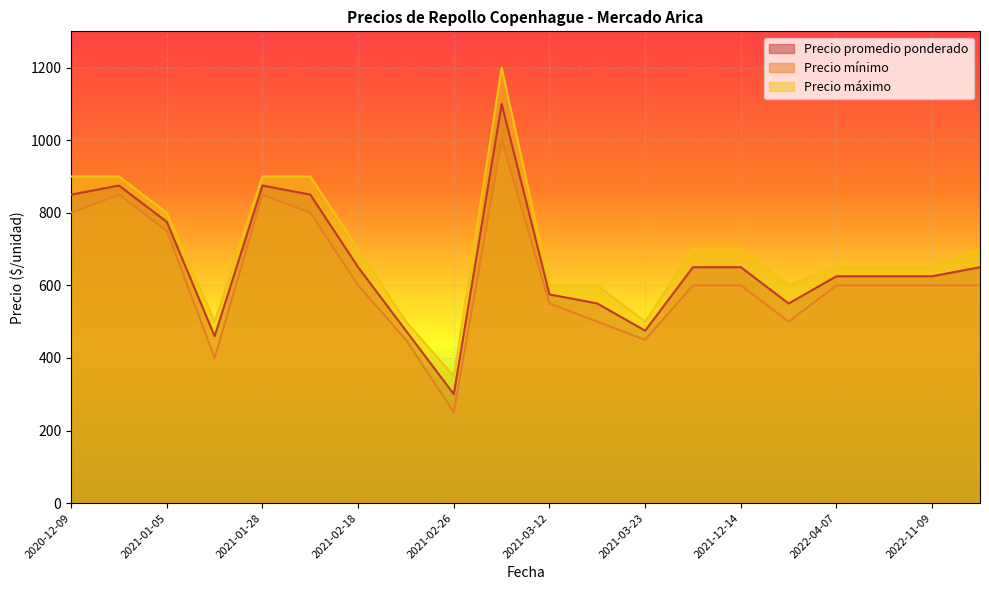

True or false: Precio máximo and Precio mínimo cross at least once.

False